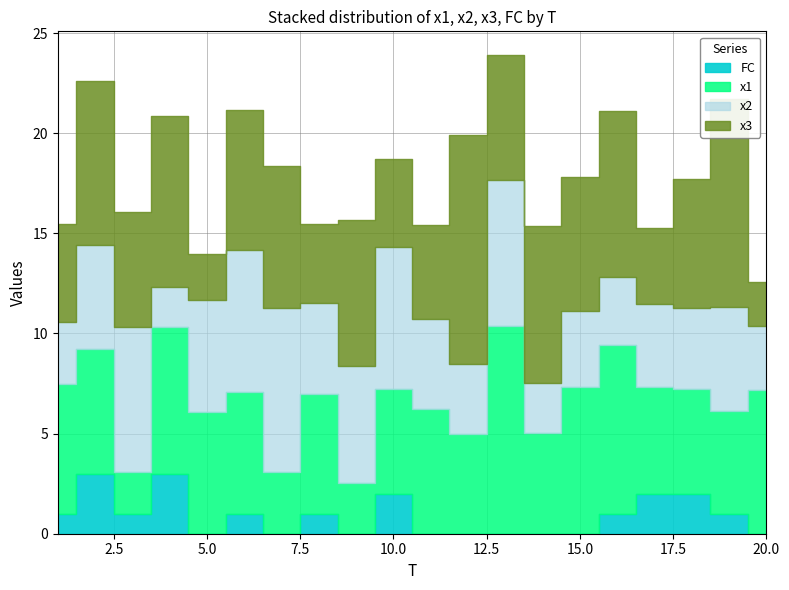

Reading left to right, transcribe all the data shown in this chart.

x1: 6.5	6.2	2.1	7.3	6.1	6.1	3.1	6.0	2.5	5.2	6.2	5.0	10.4	5.0	7.3	8.4	5.3	5.2	5.1	7.2
x2: 3.1	5.2	7.2	2.0	5.6	7.1	8.2	4.5	5.9	7.1	4.5	3.5	7.3	2.5	3.8	3.4	4.2	4.0	5.2	3.2
x3: 4.9	8.2	5.8	8.5	2.3	7.0	7.1	4.0	7.3	4.4	4.7	11.4	6.2	7.8	6.7	8.3	3.8	6.4	10.4	2.2
FC: 1.0	3.0	1.0	3.0	0.0	1.0	0.0	1.0	0.0	2.0	0.0	0.0	0.0	0.0	0.0	1.0	2.0	2.0	1.0	0.0